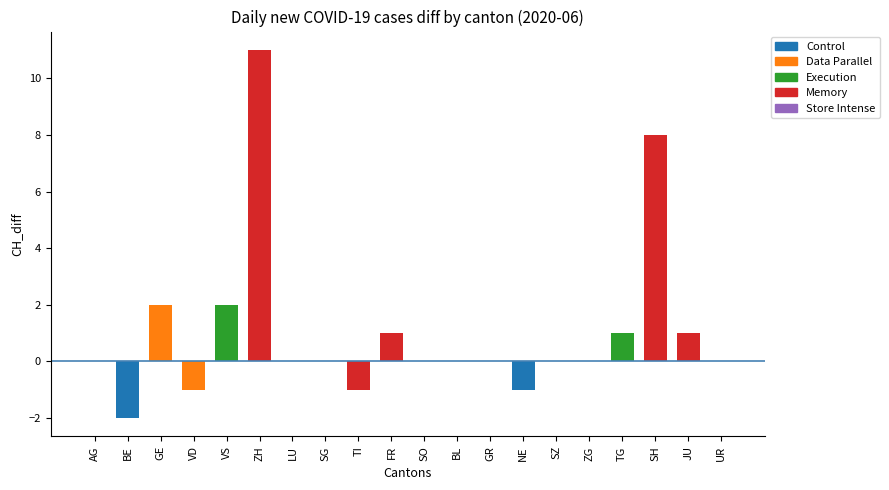

At which category does the chart reach its peak across all series?

ZH